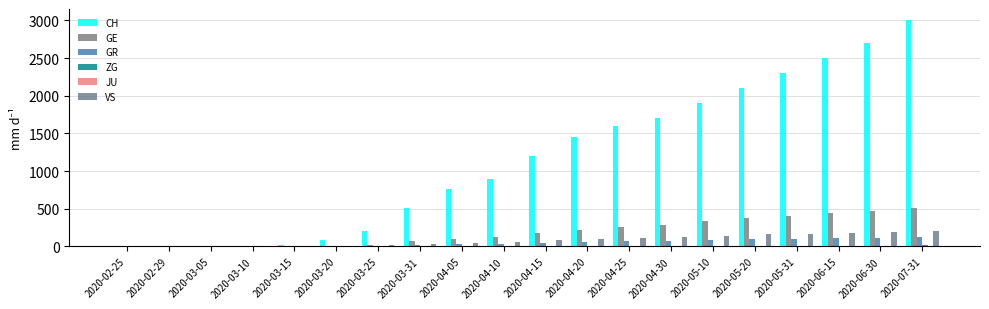

Reading left to right, list all the values displayed in this chart.

CH: 2020-02-25=0	2020-02-29=8	2020-03-05=0	2020-03-10=4	2020-03-15=22	2020-03-20=83	2020-03-25=203	2020-03-31=513	2020-04-05=767	2020-04-10=900	2020-04-15=1200	2020-04-20=1450	2020-04-25=1600	2020-04-30=1700	2020-05-10=1900	2020-05-20=2100	2020-05-31=2300	2020-06-15=2500	2020-06-30=2700	2020-07-31=3000
GE: 2020-02-25=0	2020-02-29=0	2020-03-05=0	2020-03-10=1	2020-03-15=4	2020-03-20=9	2020-03-25=23	2020-03-31=68	2020-04-05=106	2020-04-10=130	2020-04-15=180	2020-04-20=220	2020-04-25=260	2020-04-30=290	2020-05-10=340	2020-05-20=380	2020-05-31=410	2020-06-15=440	2020-06-30=470	2020-07-31=510
GR: 2020-02-25=0	2020-02-29=0	2020-03-05=0	2020-03-10=0	2020-03-15=0	2020-03-20=3	2020-03-25=8	2020-03-31=23	2020-04-05=30	2020-04-10=38	2020-04-15=50	2020-04-20=60	2020-04-25=68	2020-04-30=75	2020-05-10=88	2020-05-20=95	2020-05-31=100	2020-06-15=108	2020-06-30=115	2020-07-31=125
ZG: 2020-02-25=0	2020-02-29=0	2020-03-05=0	2020-03-10=0	2020-03-15=0	2020-03-20=0	2020-03-25=0	2020-03-31=1	2020-04-05=2	2020-04-10=3	2020-04-15=4	2020-04-20=5	2020-04-25=6	2020-04-30=7	2020-05-10=9	2020-05-20=10	2020-05-31=11	2020-06-15=12	2020-06-30=13	2020-07-31=15
JU: 2020-02-25=0	2020-02-29=0	2020-03-05=0	2020-03-10=0	2020-03-15=0	2020-03-20=0	2020-03-25=0	2020-03-31=0	2020-04-05=0	2020-04-10=0	2020-04-15=0	2020-04-20=0	2020-04-25=0	2020-04-30=0	2020-05-10=0	2020-05-20=0	2020-05-31=0	2020-06-15=0	2020-06-30=0	2020-07-31=0
VS: 2020-02-25=0	2020-02-29=0	2020-03-05=0	2020-03-10=0	2020-03-15=2	2020-03-20=7	2020-03-25=15	2020-03-31=37	2020-04-05=53	2020-04-10=65	2020-04-15=85	2020-04-20=100	2020-04-25=115	2020-04-30=125	2020-05-10=145	2020-05-20=160	2020-05-31=170	2020-06-15=180	2020-06-30=190	2020-07-31=210